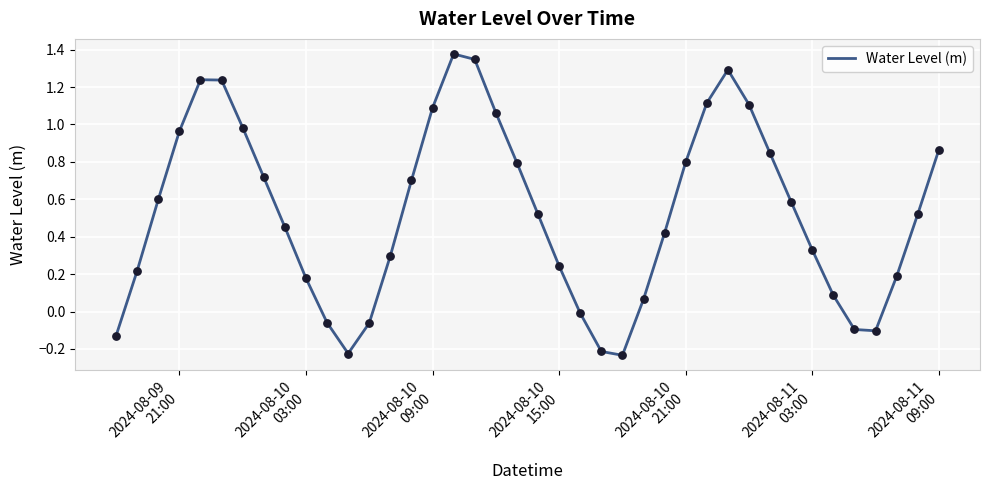

What is the difference between the maximum and minimum values?

1.6